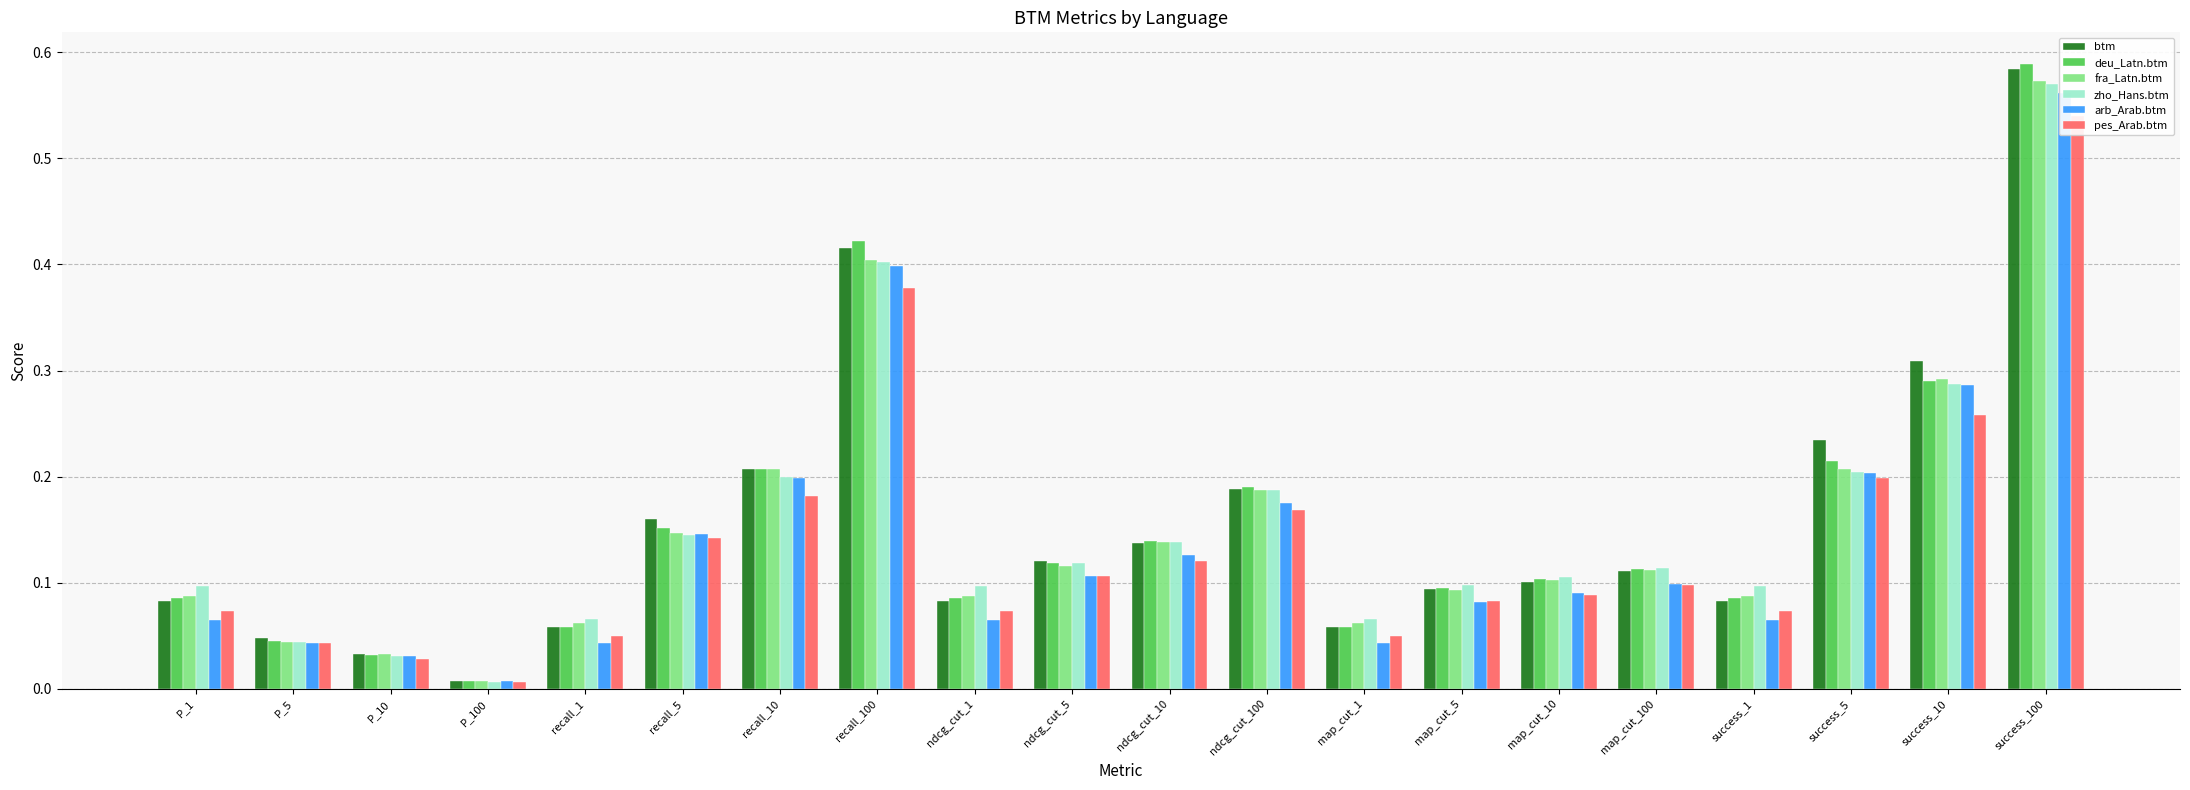

What is the difference between the maximum and second lowest values in the arb_Arab.btm series?

0.5